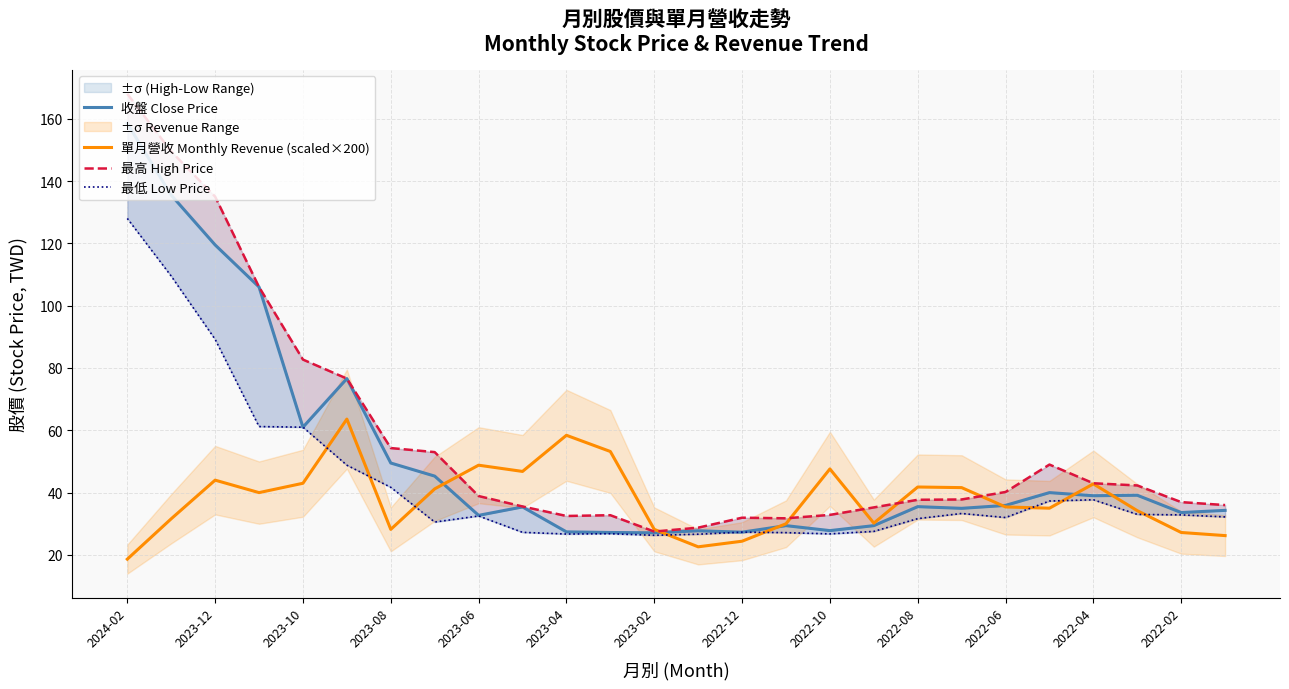

Is it true that 單月營收 Monthly Revenue (scaled×200) equals 44.0 at 2023-12?

True